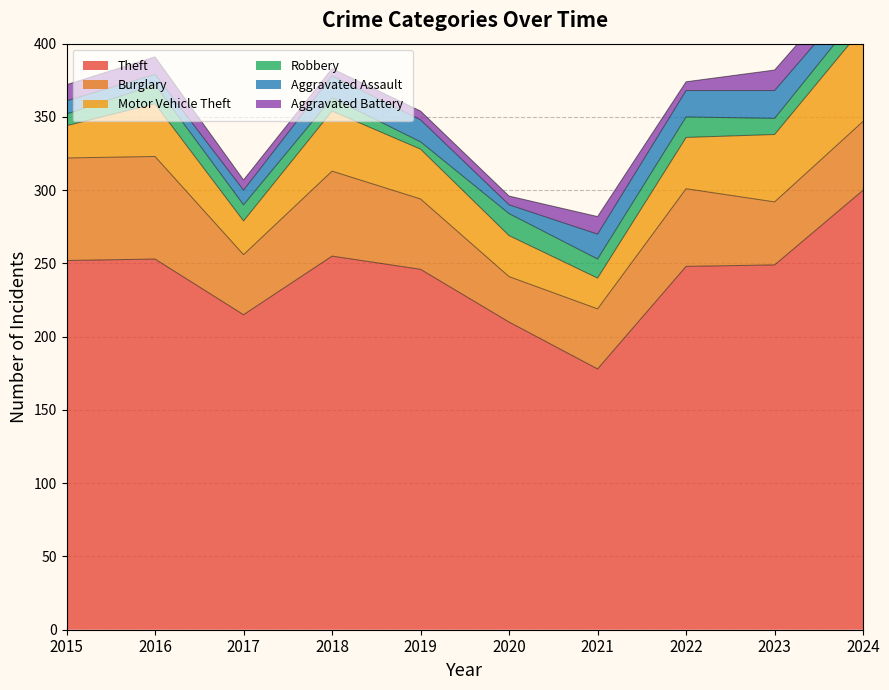

What is the minimum value for Aggravated Battery?

5